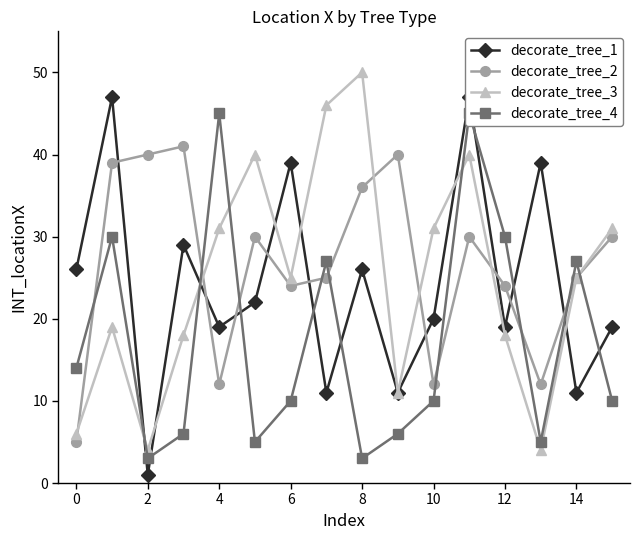

True or false: decorate_tree_2 has more than 2 interior local peaks.

True